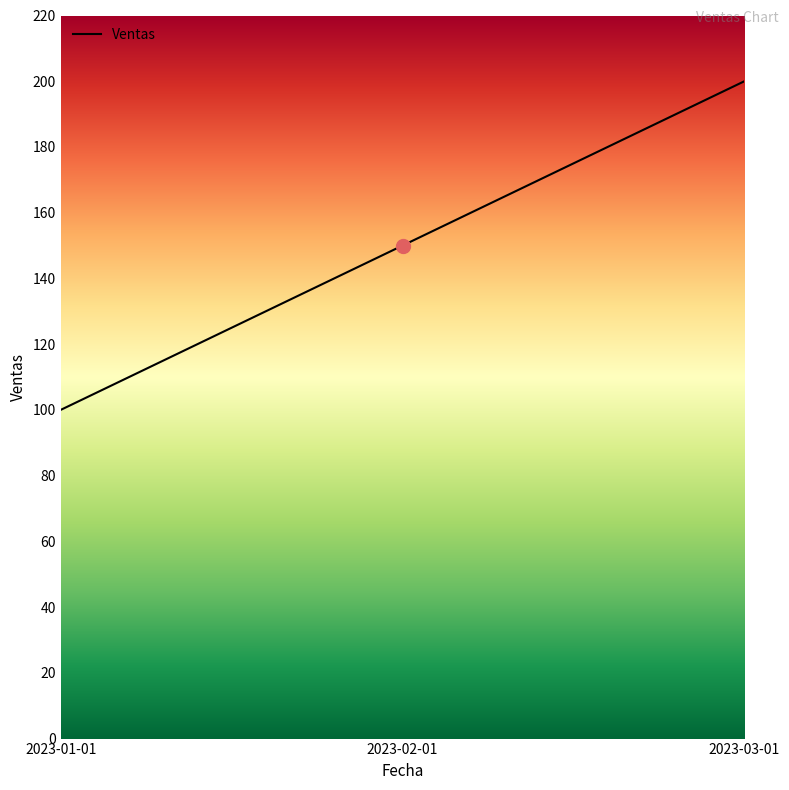

Is it true that the value at 2023-01-01 is 54?

False